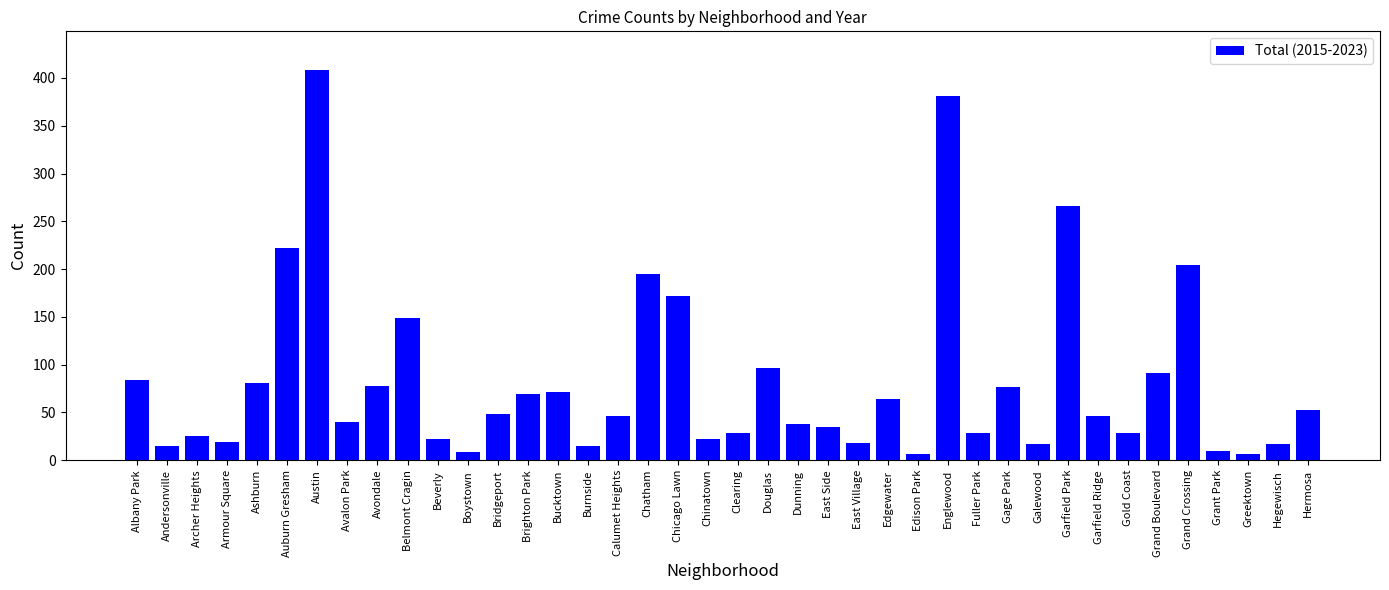

What is the label of the 11th bar from the left?

Beverly